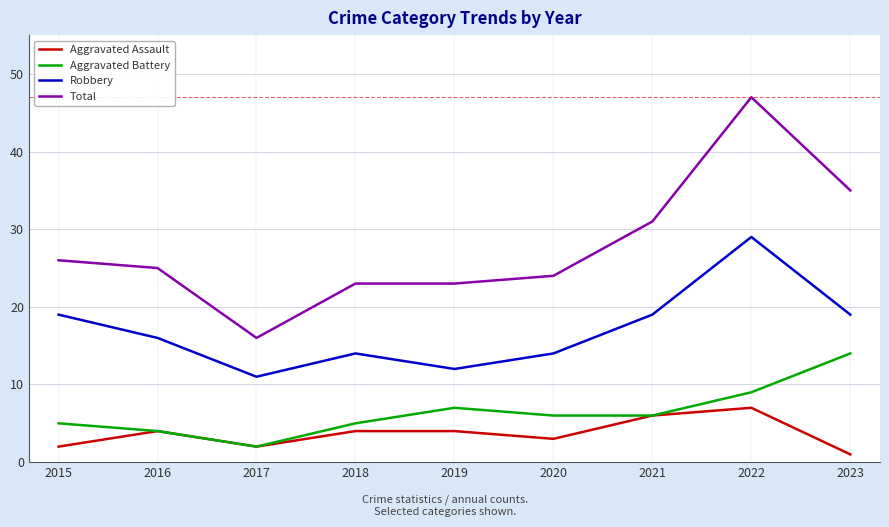

Reading left to right, list all the values displayed in this chart.

Aggravated Assault: 2015=2	2016=4	2017=2	2018=4	2019=4	2020=3	2021=6	2022=7	2023=1
Aggravated Battery: 2015=5	2016=4	2017=2	2018=5	2019=7	2020=6	2021=6	2022=9	2023=14
Robbery: 2015=19	2016=16	2017=11	2018=14	2019=12	2020=14	2021=19	2022=29	2023=19
Total: 2015=26	2016=25	2017=16	2018=23	2019=23	2020=24	2021=31	2022=47	2023=35